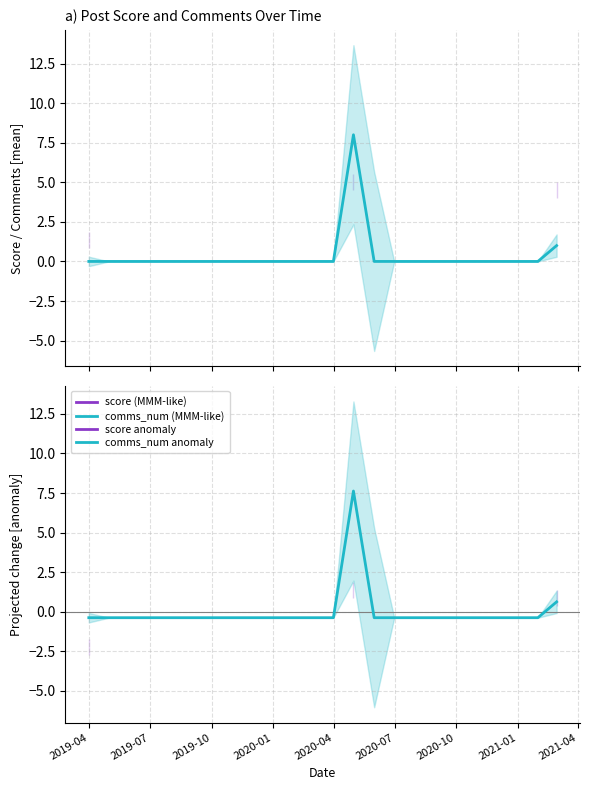

How many negative values does the comms_num anomaly series have?

22